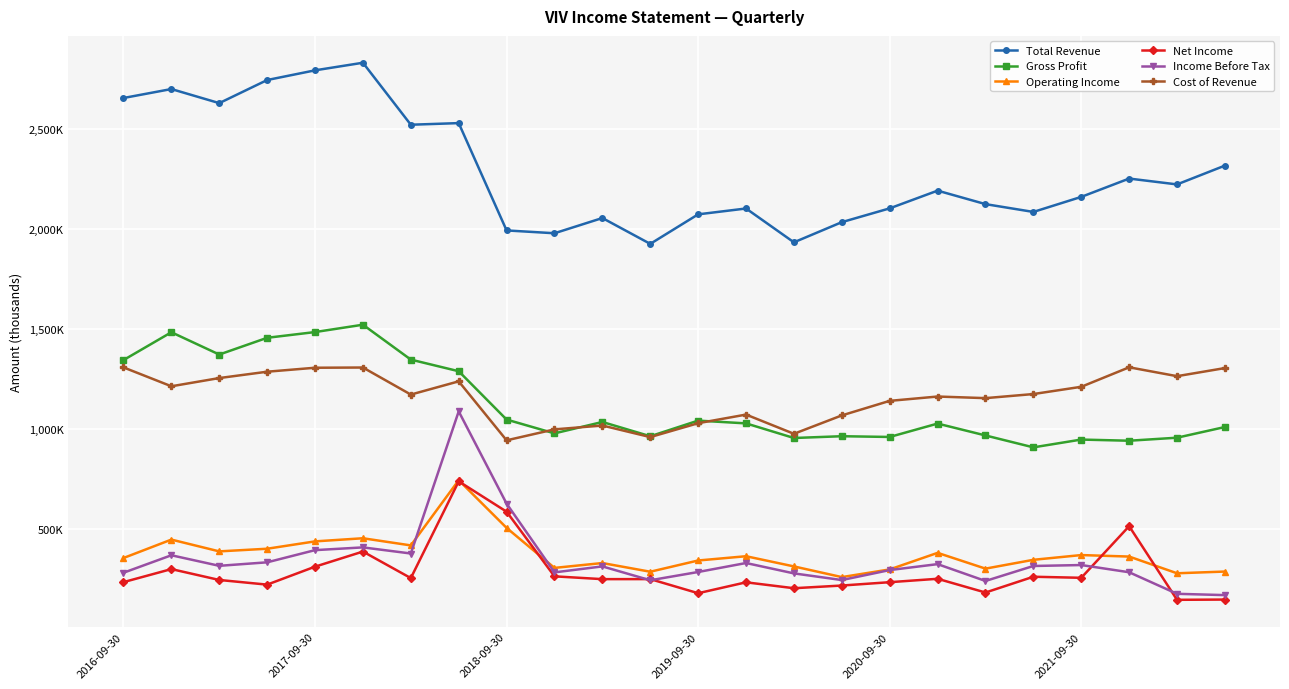

Is this an area chart (filled region under the line)?

No